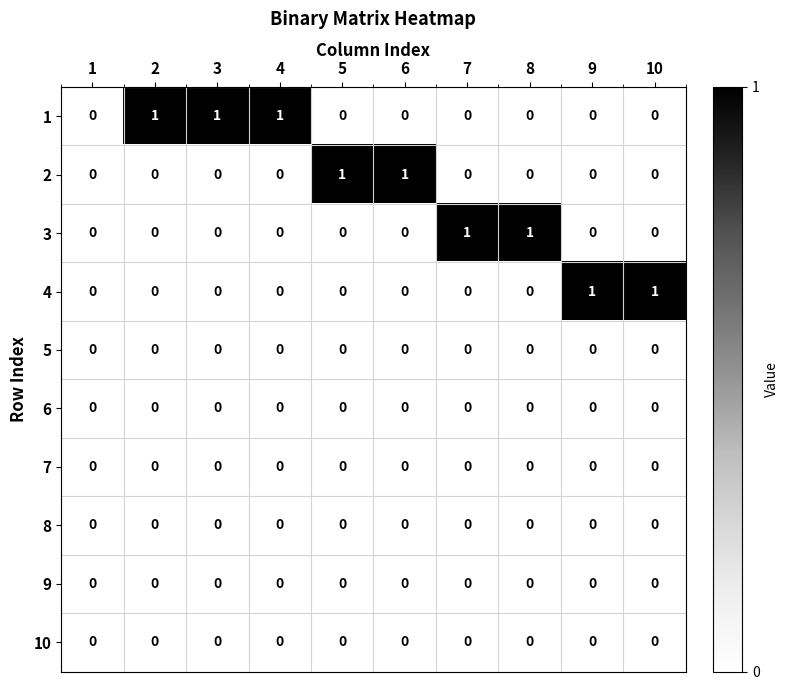

The 1 series shows 0 at 3. True or false?

False